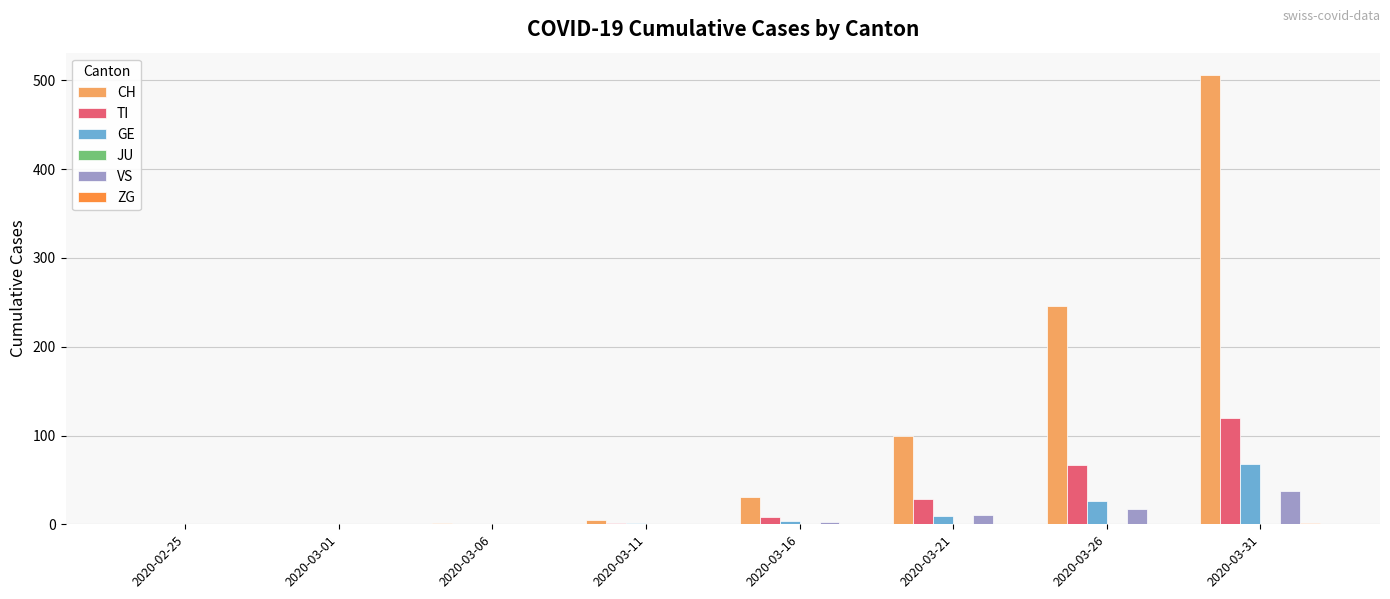

Which label corresponds to the largest value in the chart?

2020-03-31